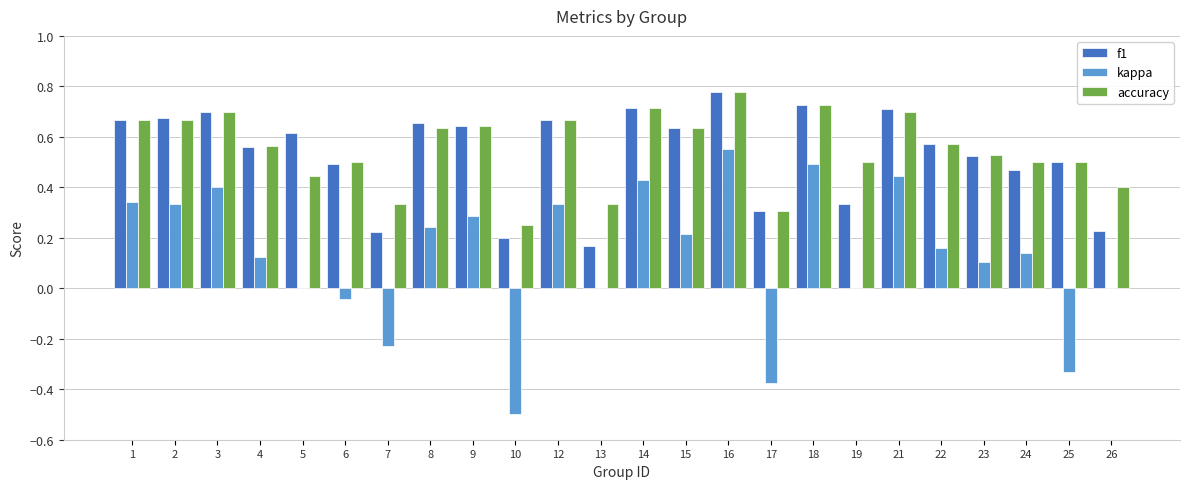

What is the total value across all series at 3?

1.8